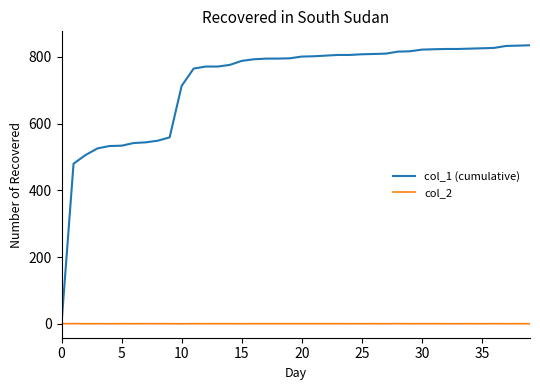

Which series has the largest total across all categories?

col_1 (cumulative)